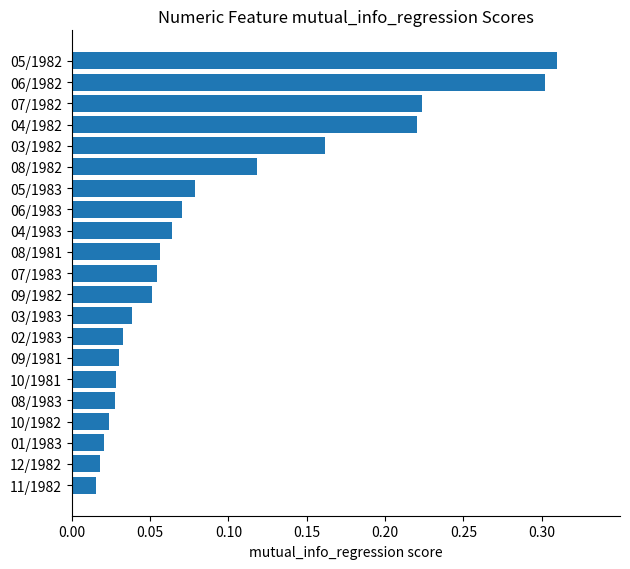

How many data points does each series have?

21